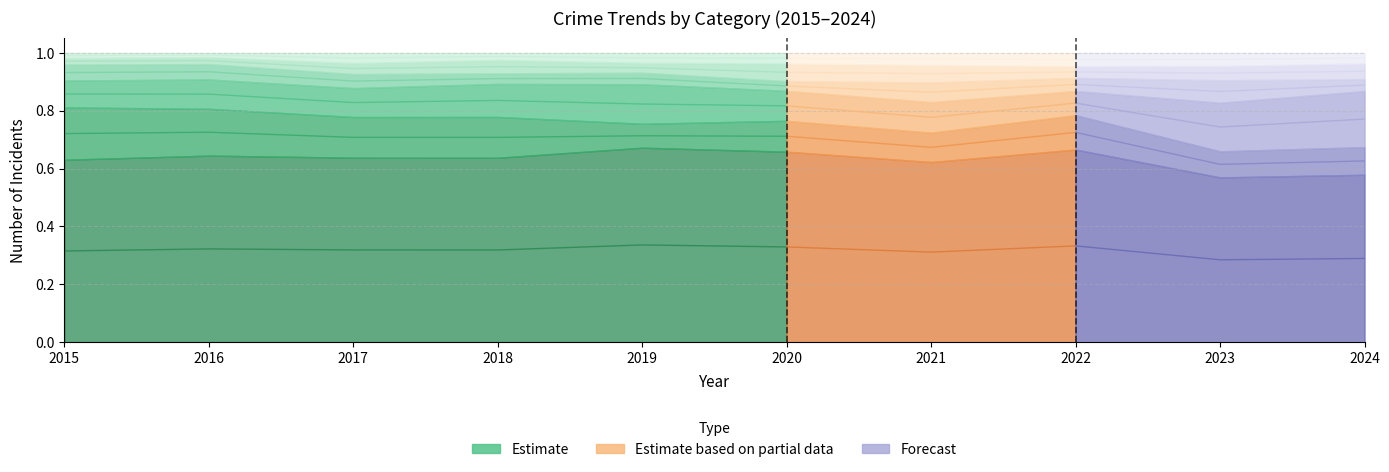

What is the difference between the highest and lowest values at 2017?

0.7